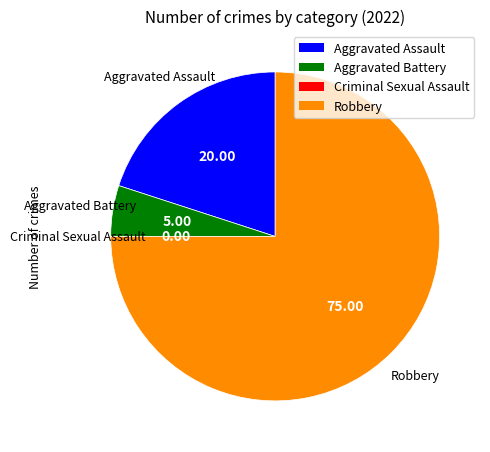

Do Robbery and Aggravated Assault together represent more than half of the pie?

Yes